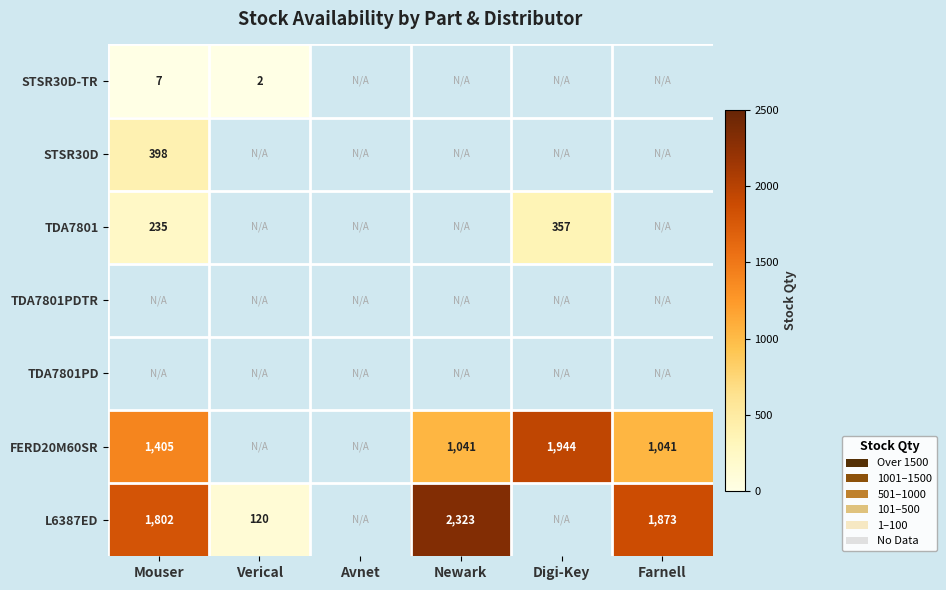

True or false: L6387ED has a value of 120 at Verical.

True